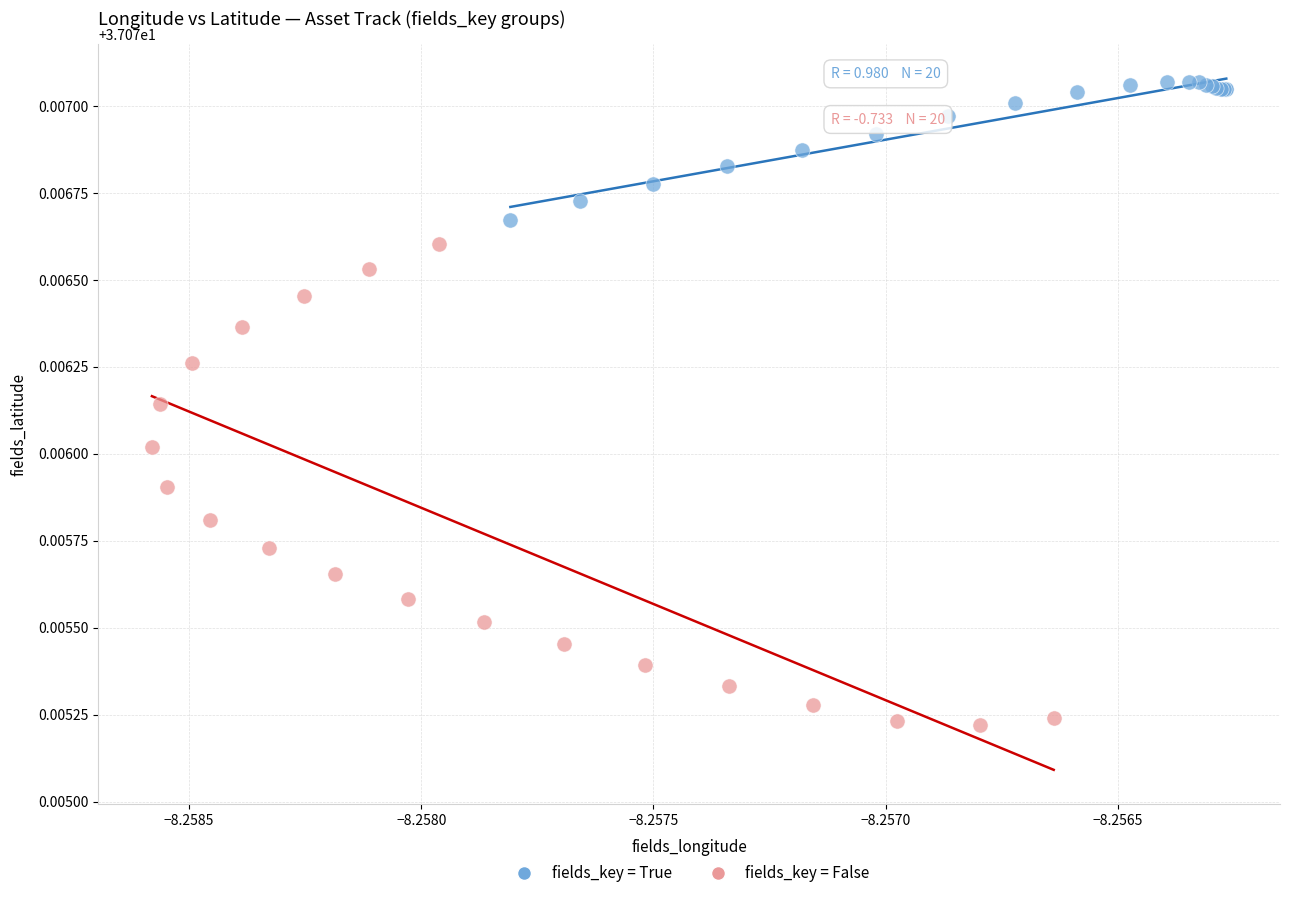

Which series reaches the maximum Y coordinate?

fields_key = True